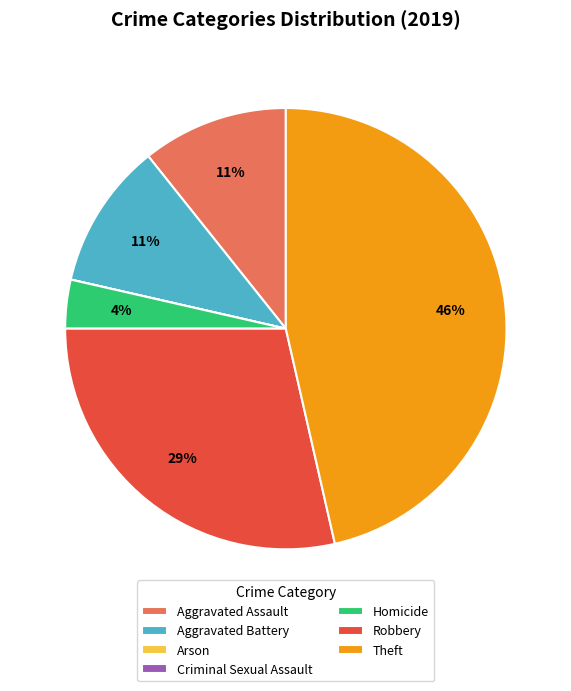

True or false: Theft accounts for 46% of the total.

True